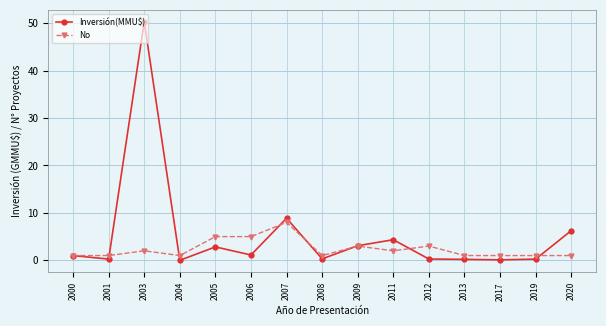

What is the sum of all No values?

36.0